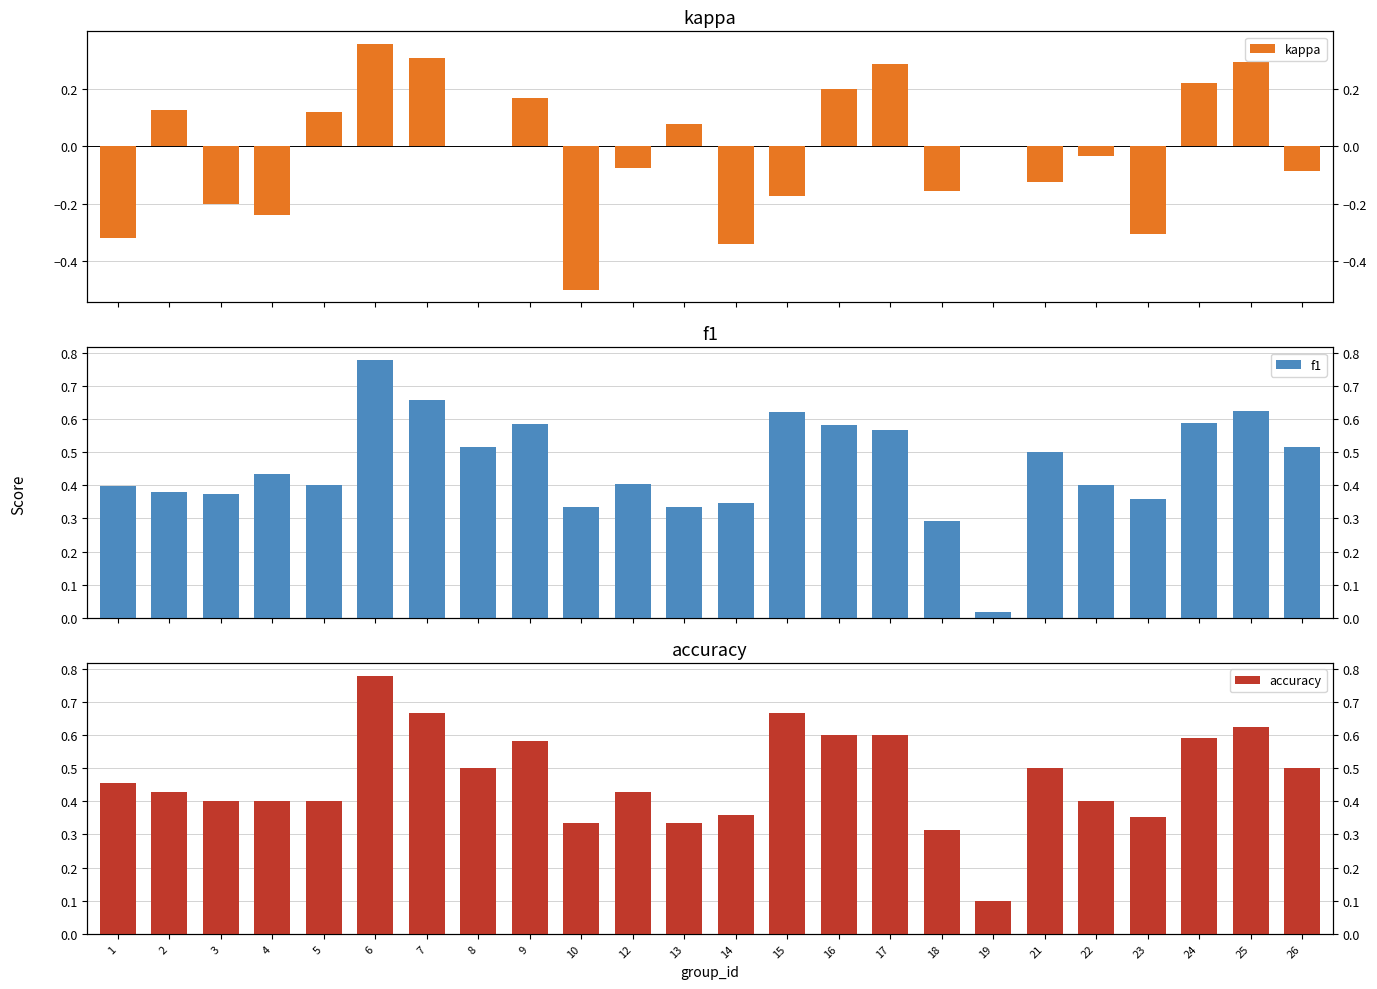

Which has a higher value, 2 or 10?

2